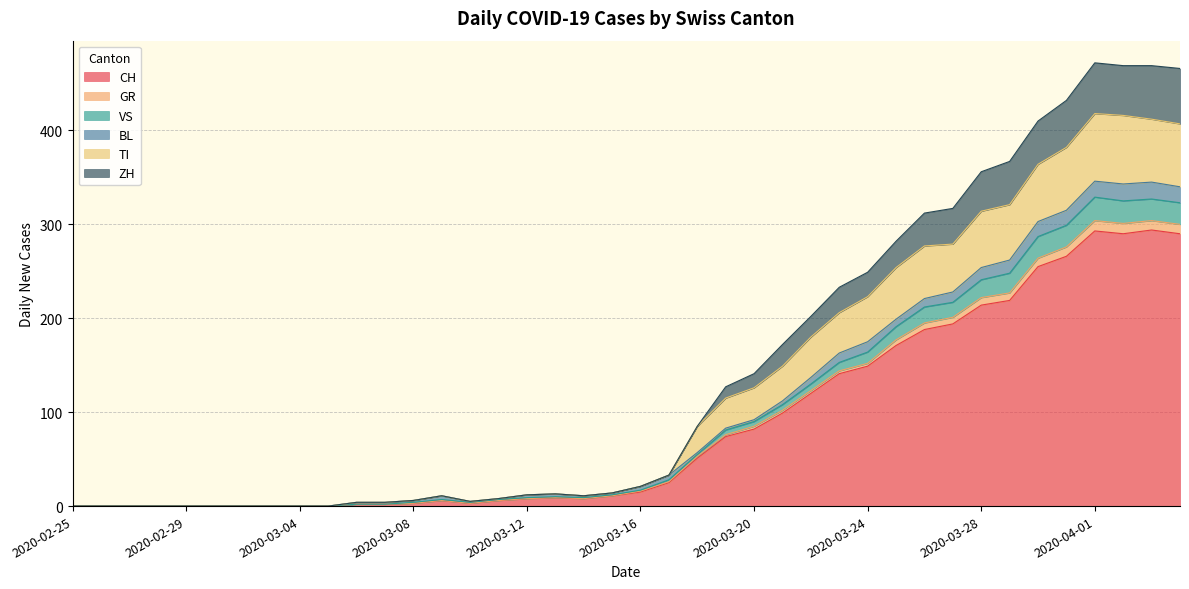

What is the label of the 12th point from the right?

2020-03-24